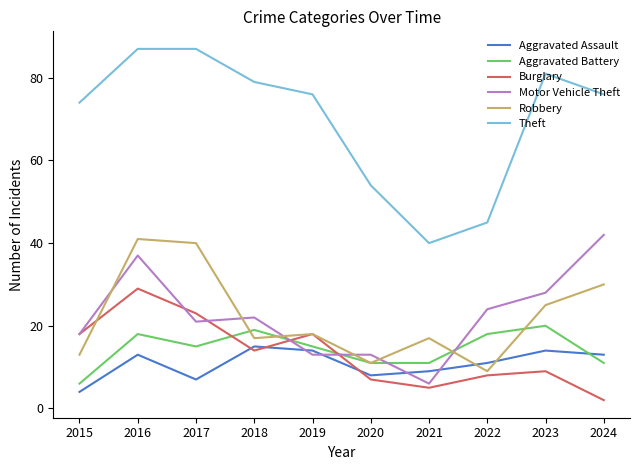

What is the difference between the second highest and minimum values in the Aggravated Battery series?

13